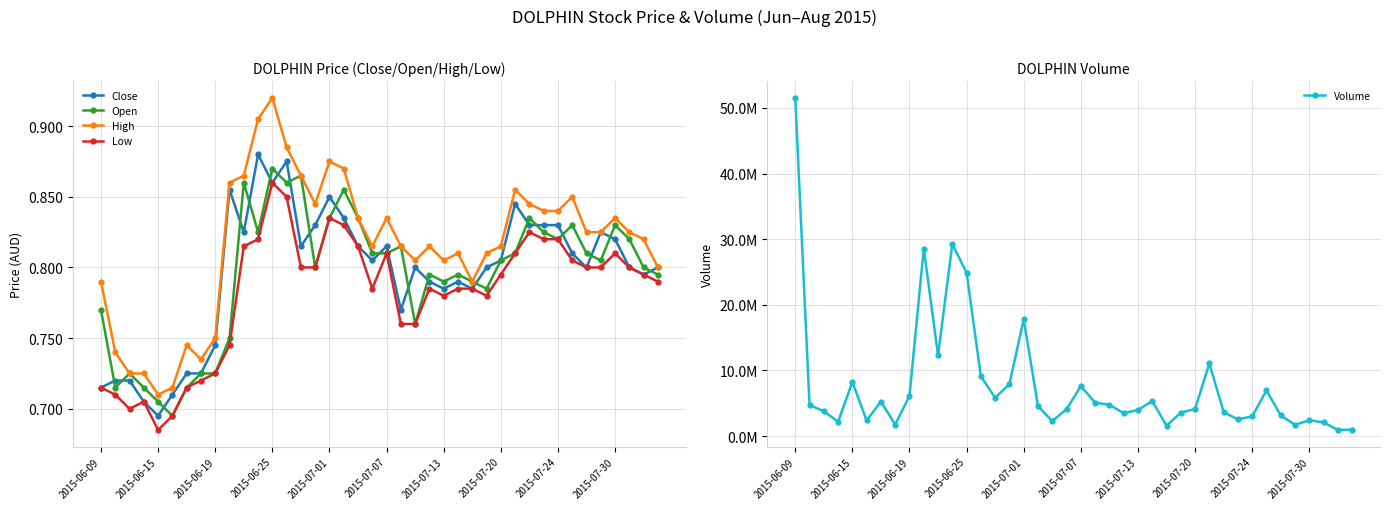

True or false: Volume and Low intersect in this chart.

False